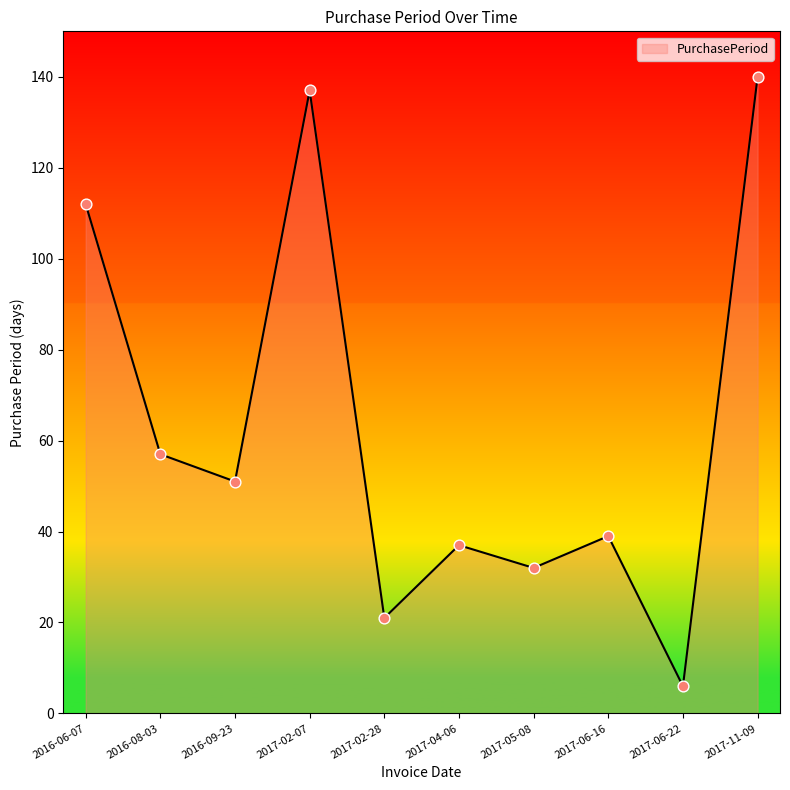

Between 2017-05-08 and 2017-02-07, which is larger?

2017-02-07